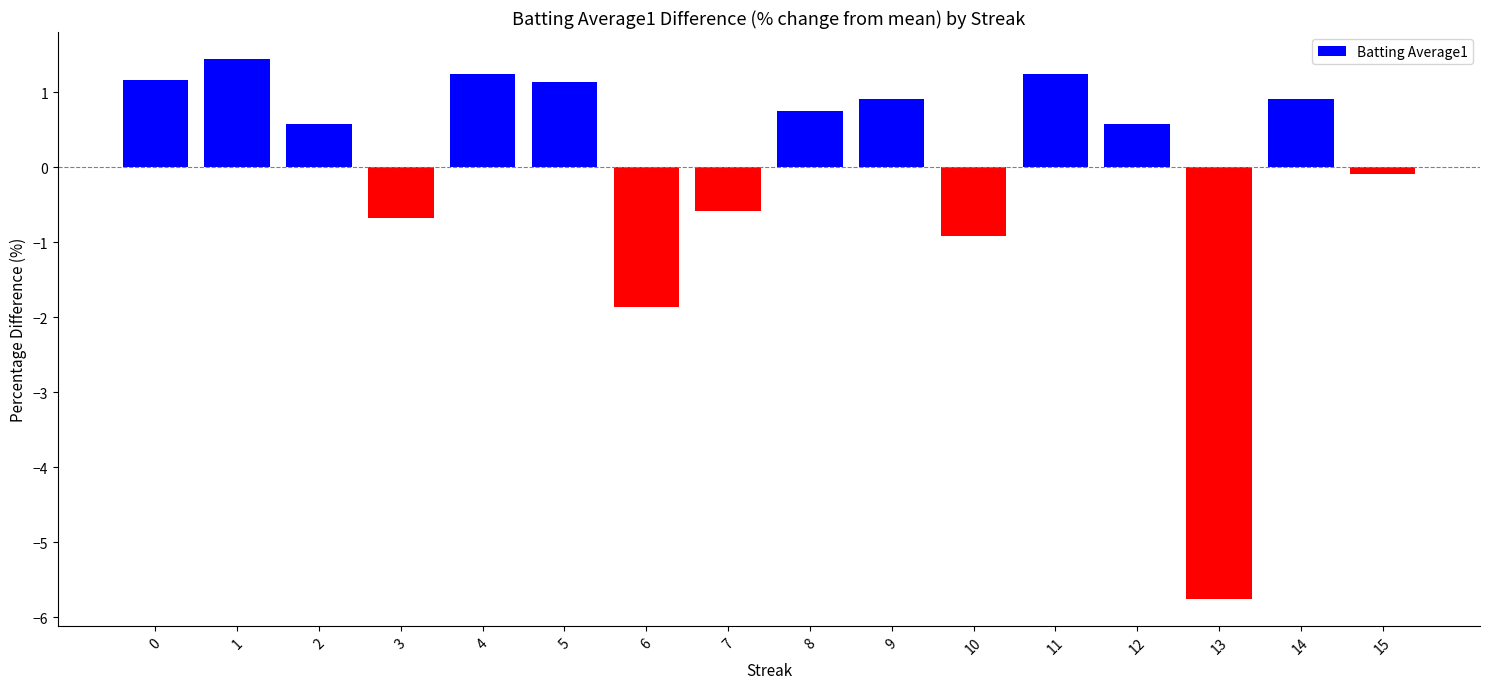

What is the sum of the values at 7 and 8?

0.1